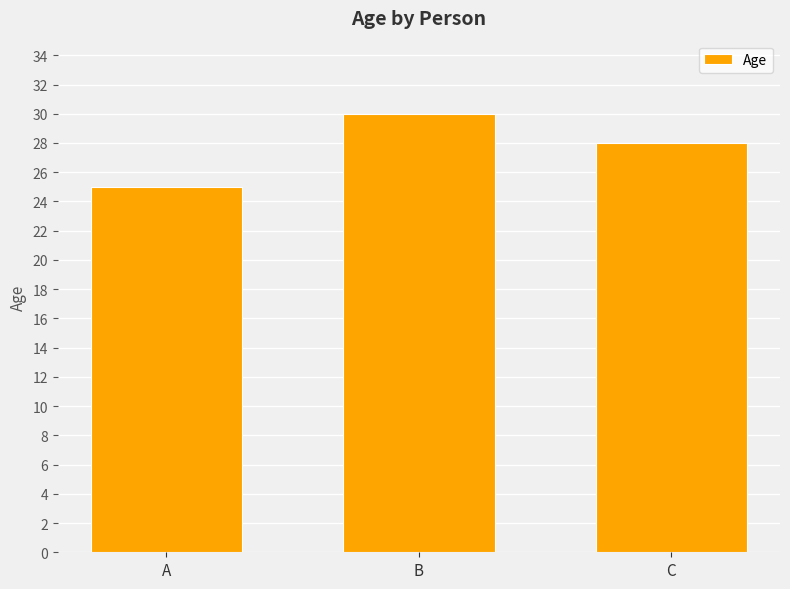

Which label corresponds to the largest value in the chart?

B